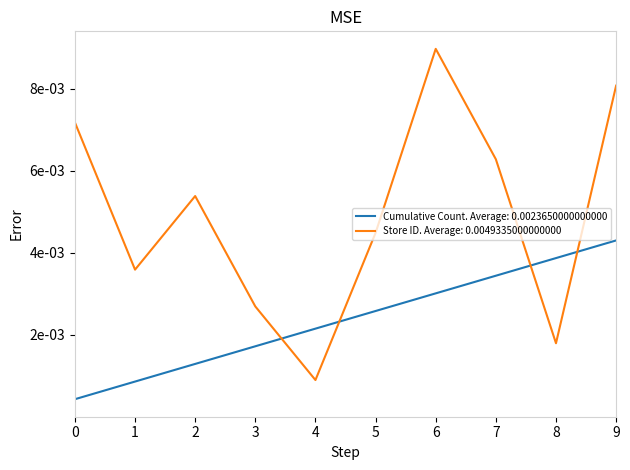

Does the chart have visible grid lines?

No